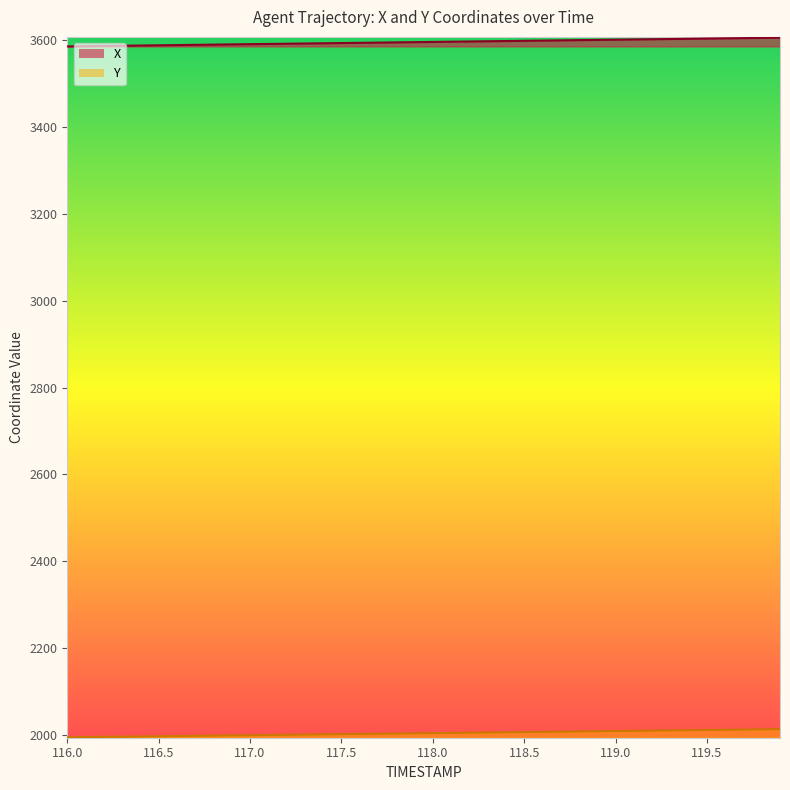

True or false: X and Y intersect in this chart.

False